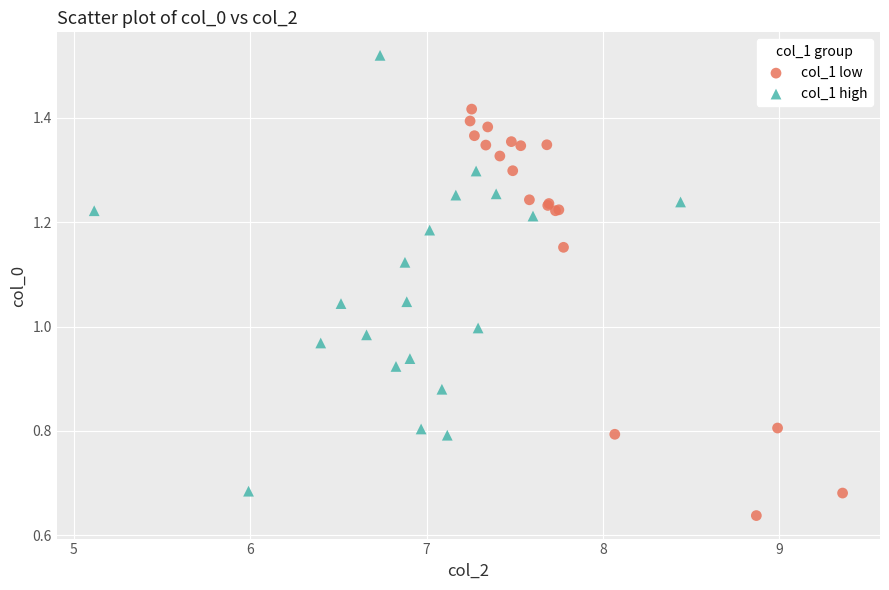

Which series has the largest Y range (max minus min)?

col_1 high